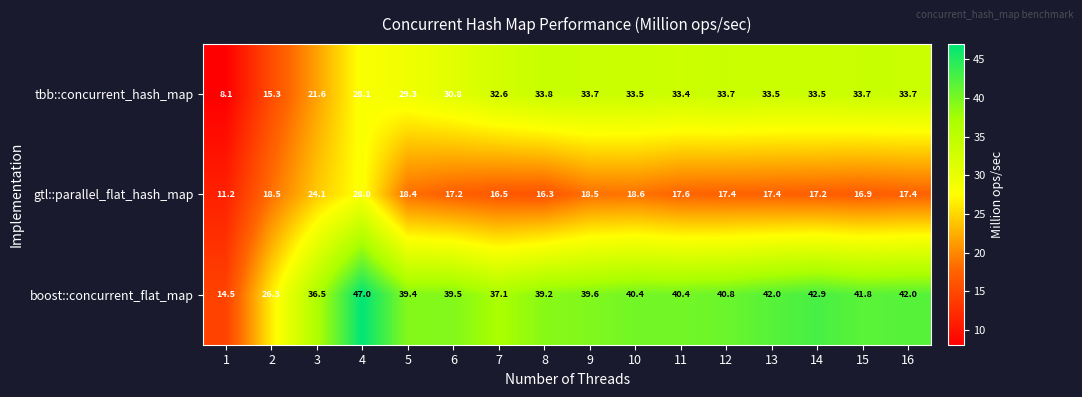

List the series in order of their overall mean, lowest first.

gtl::parallel_flat_hash_map, tbb::concurrent_hash_map, boost::concurrent_flat_map